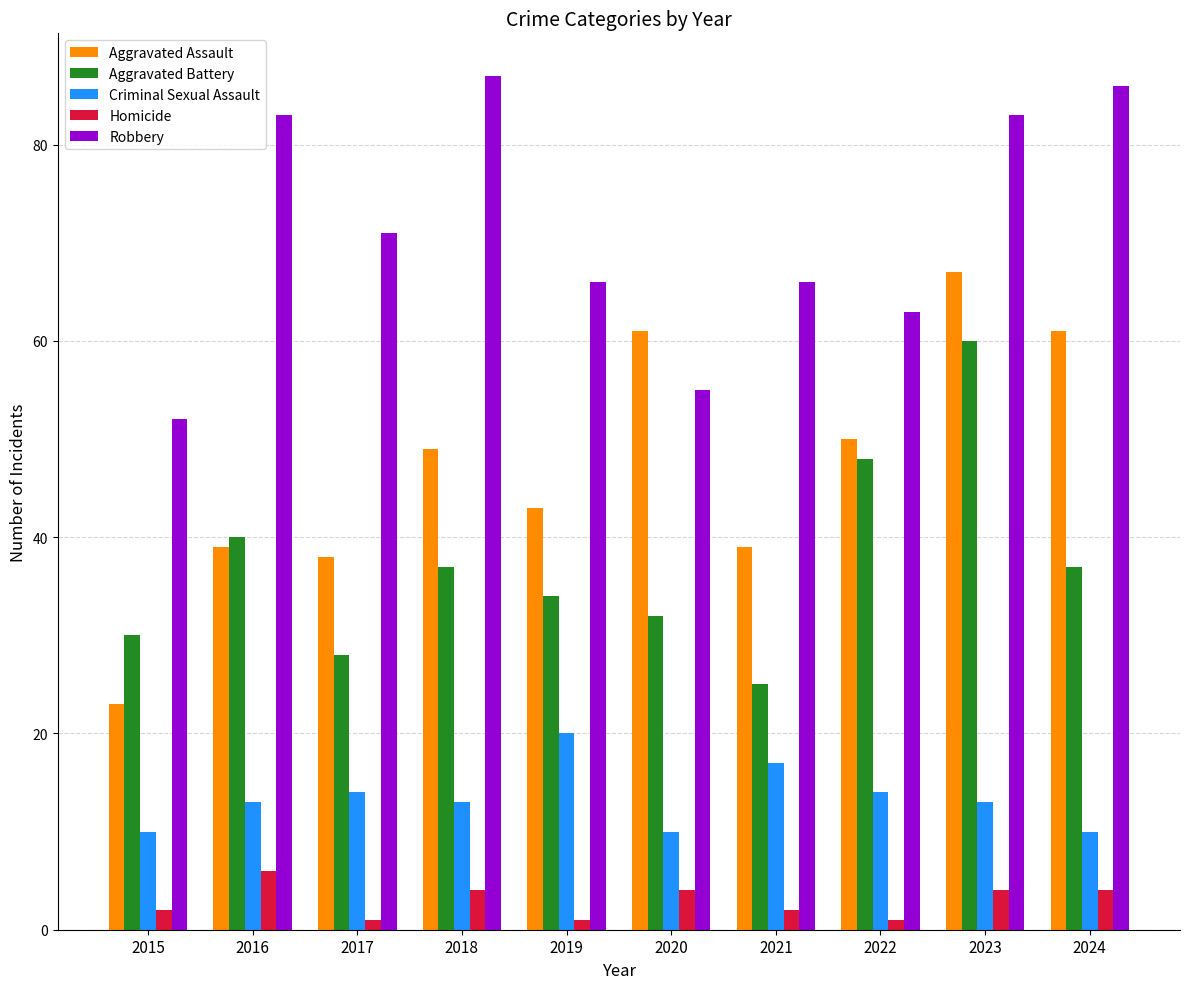

What is the total value across all series at 2024?

198